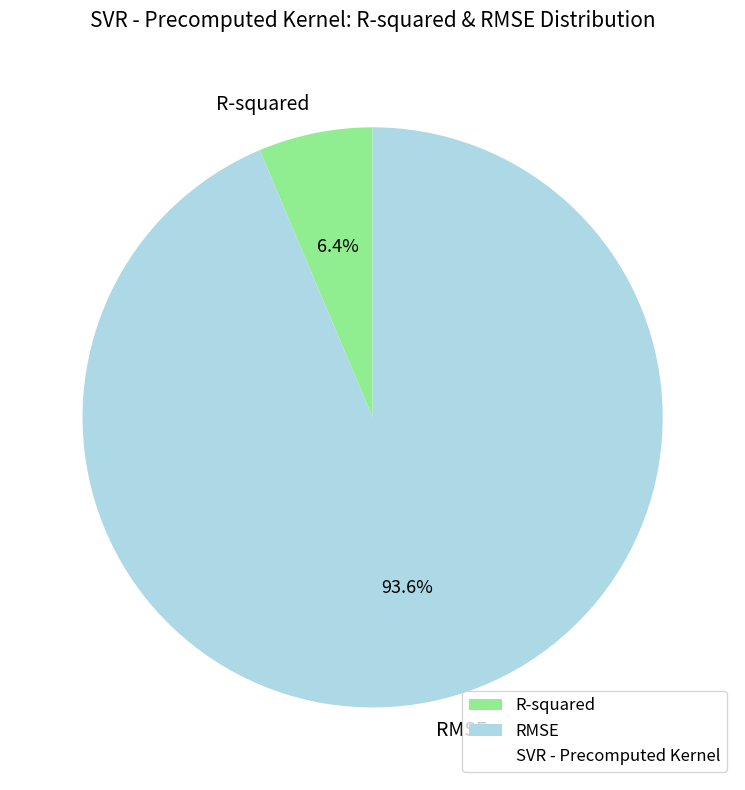

Count the number of slices in the pie.

2